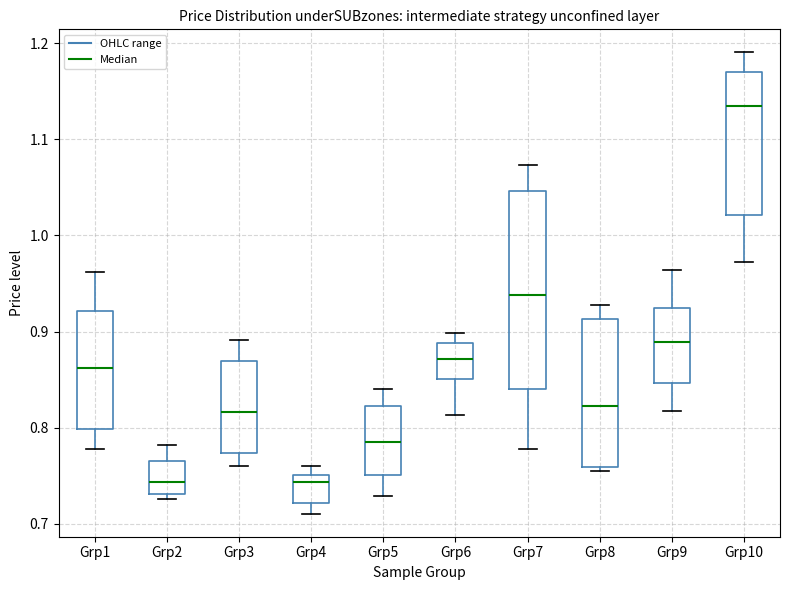

Reading left to right, read every box against the y-axis: the position of its median line, the range the box covers, and the ends of its whiskers. The values are not printed on the chart, so give them approximately, as read against the axis.

Grp1: median 0.86, box 0.80 to 0.92, whiskers 0.78 to 0.96
Grp2: median 0.74, box 0.73 to 0.77, whiskers 0.73 (just below the box's lower edge) to 0.78
Grp3: median 0.82, box 0.77 to 0.87, whiskers 0.76 to 0.89
Grp4: median 0.74, box 0.72 to 0.75, whiskers 0.71 to 0.76
Grp5: median 0.79, box 0.75 to 0.82, whiskers 0.73 to 0.84
Grp6: median 0.87, box 0.85 to 0.89, whiskers 0.81 to 0.90
Grp7: median 0.94, box 0.84 to 1.05, whiskers 0.78 to 1.07
Grp8: median 0.82, box 0.76 to 0.91, whiskers 0.76 (just below the box's lower edge) to 0.93
Grp9: median 0.89, box 0.85 to 0.92, whiskers 0.82 to 0.96
Grp10: median 1.14, box 1.02 to 1.17, whiskers 0.97 to 1.19